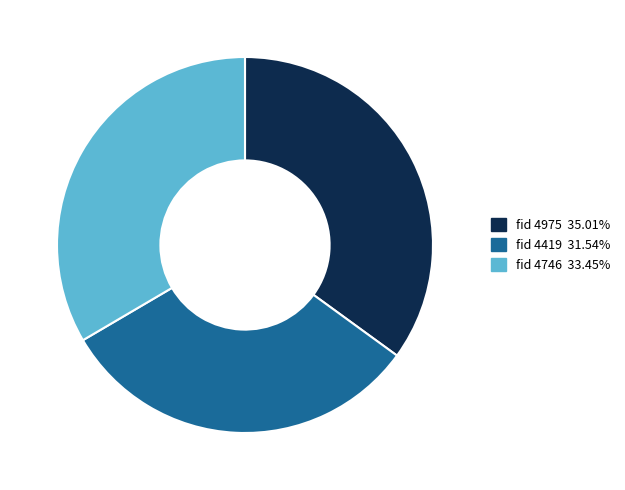

What is the ratio of the value at fid 4975 35.01% to the value at fid 4419 31.54%?

1.1